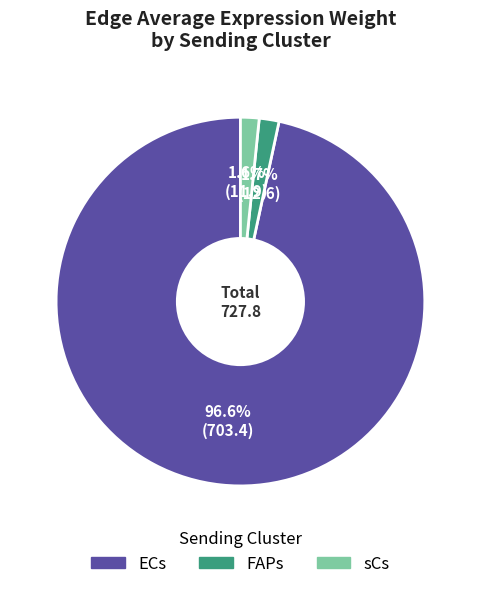

Does FAPs account for over 50% of the chart?

No